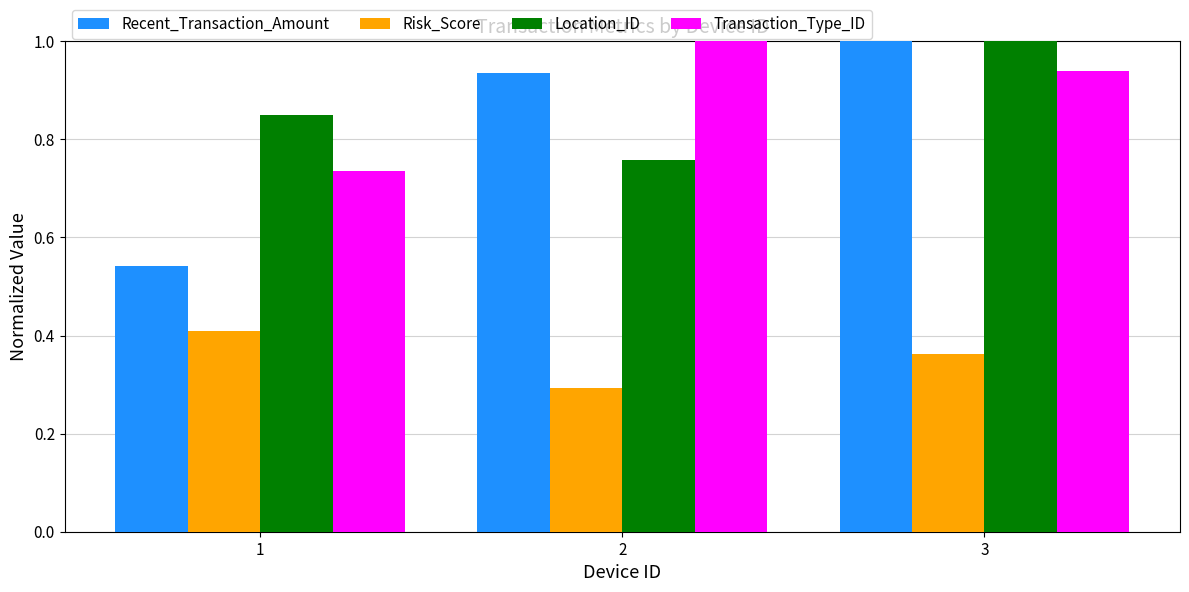

What is the difference between the maximum and minimum values in the Risk_Score series?

0.1